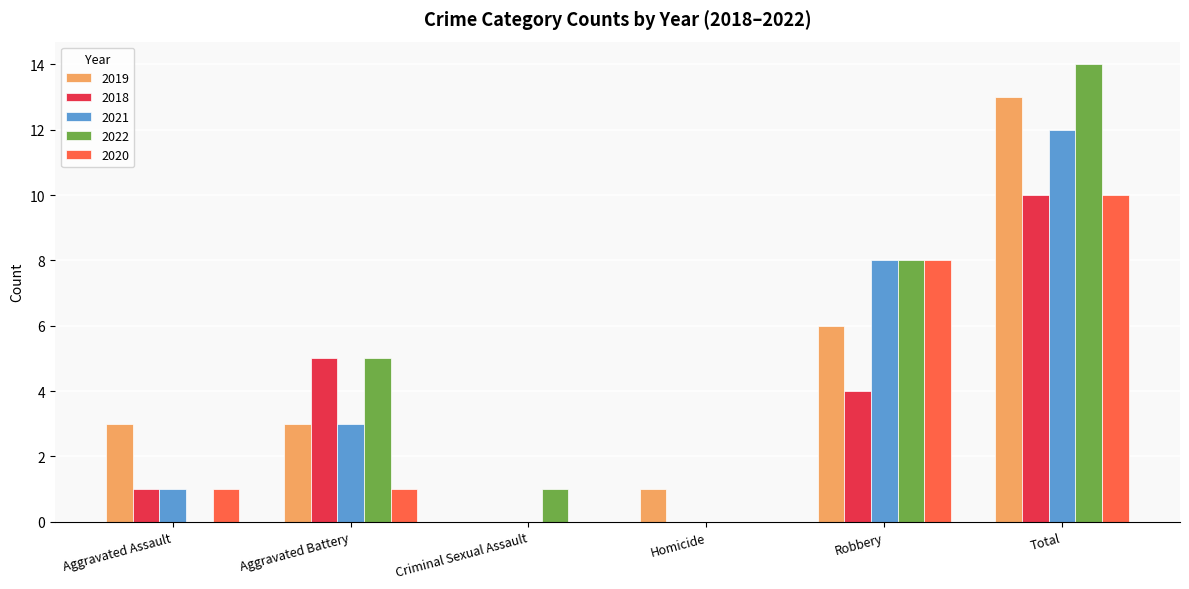

What is the sum of the 2018 values at Robbery and Criminal Sexual Assault?

4